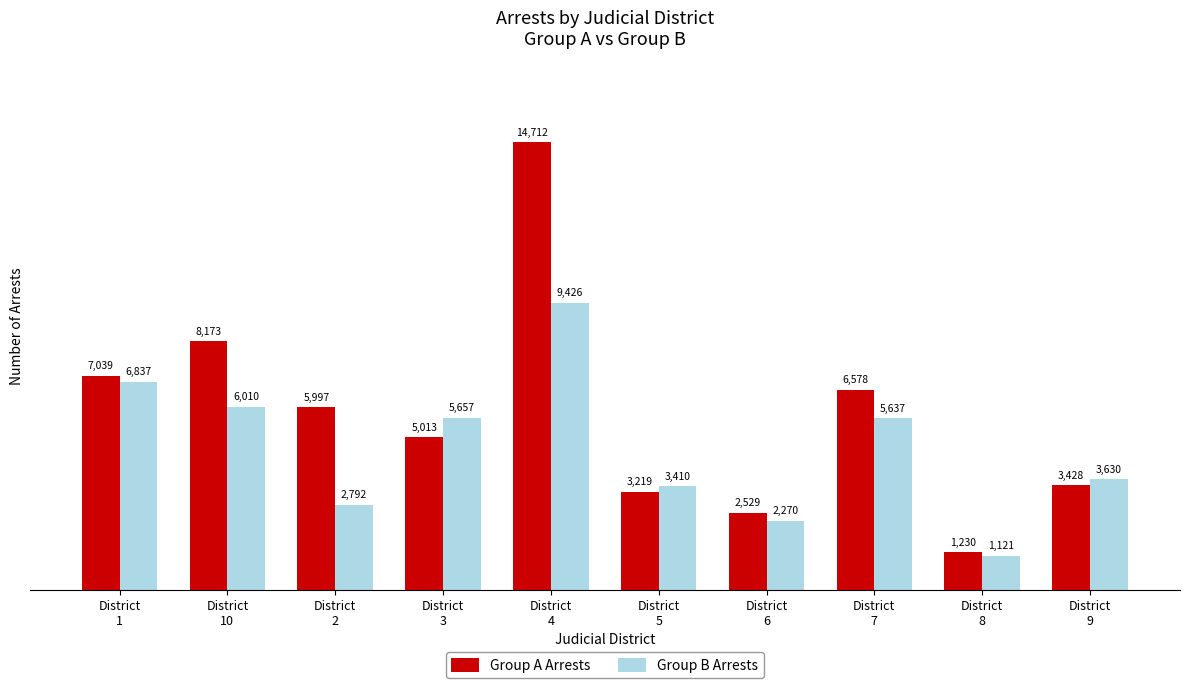

What is the label of the 9th bar from the left?

District
8